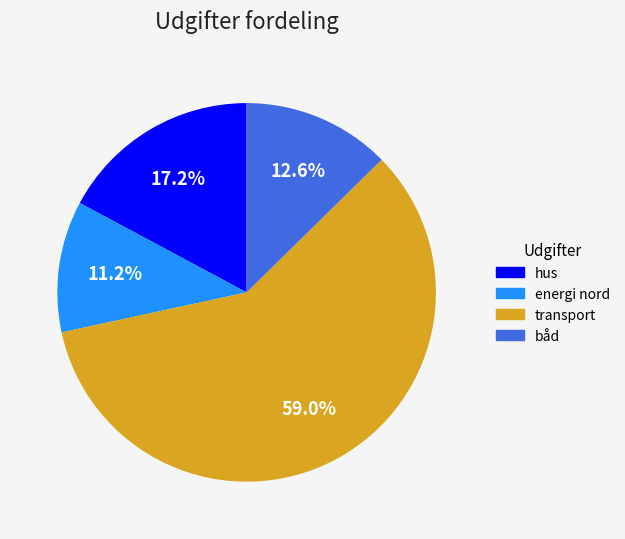

Which category has the biggest portion of the pie?

transport